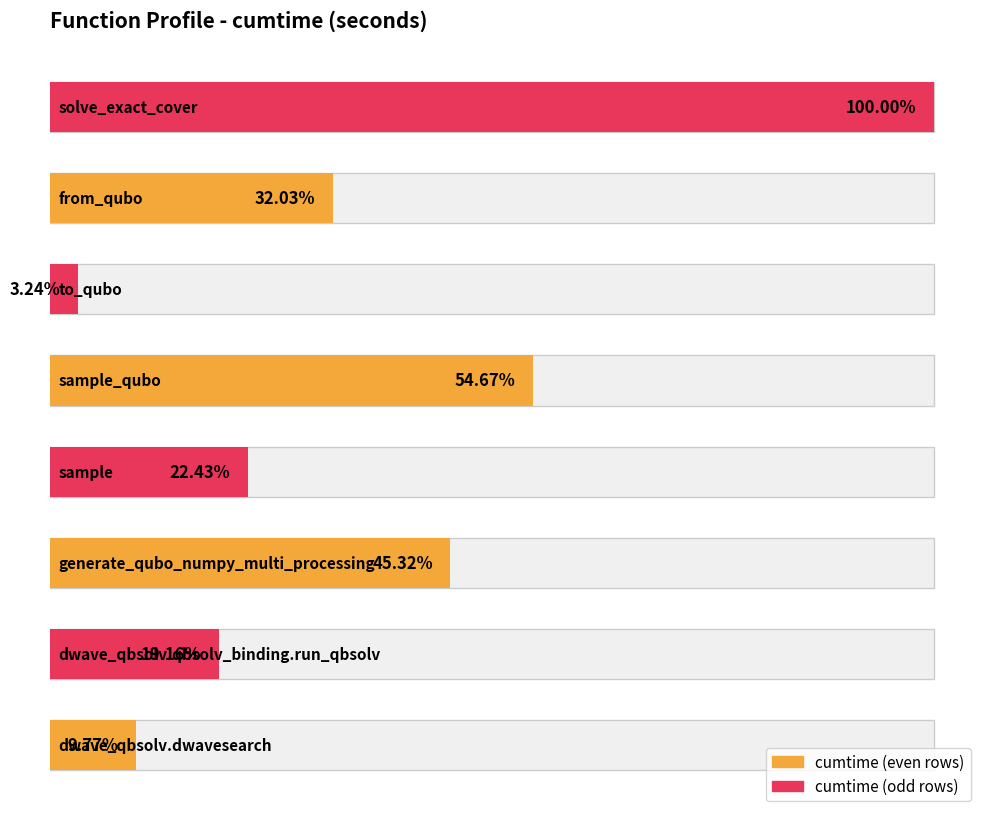

Count the number of categories in the chart.

8